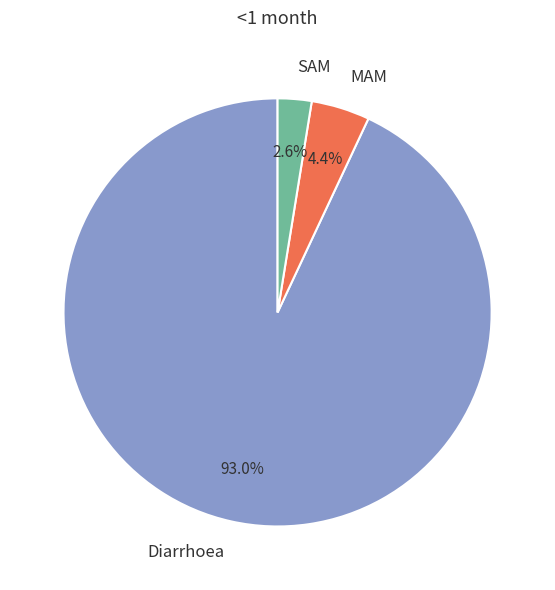

What percentage is NOT represented by Diarrhoea?

7.0%